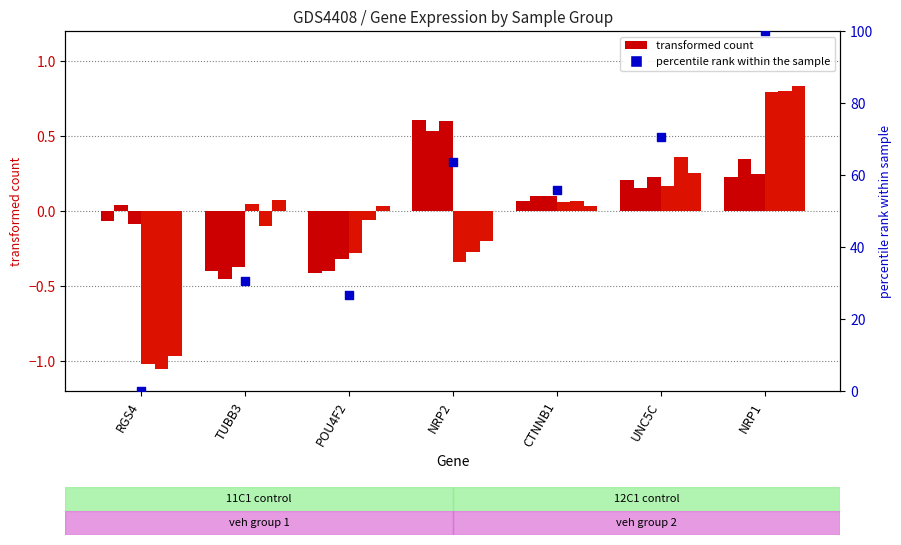

At which category is the sum across all series the highest?

NRP1